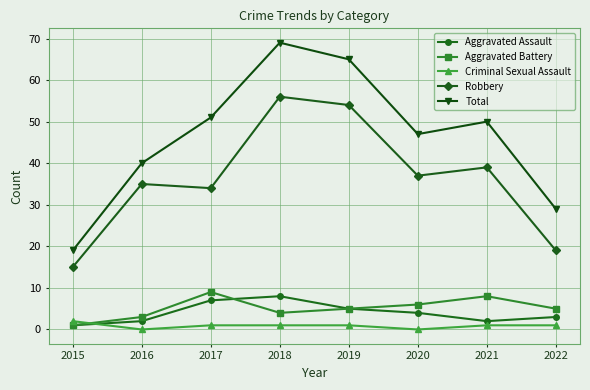

How many lines are shown in the chart?

5